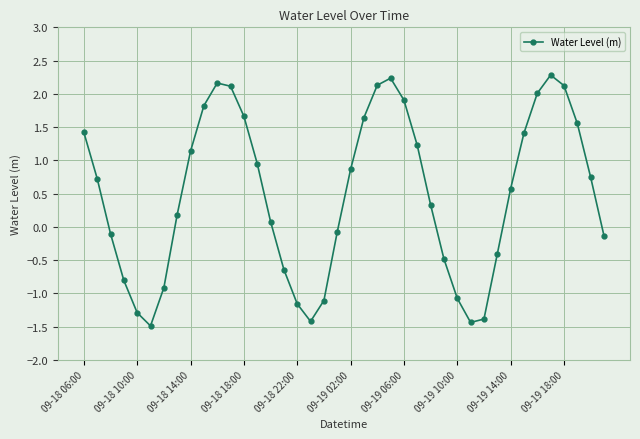

What is the difference between the maximum and minimum values?

3.8